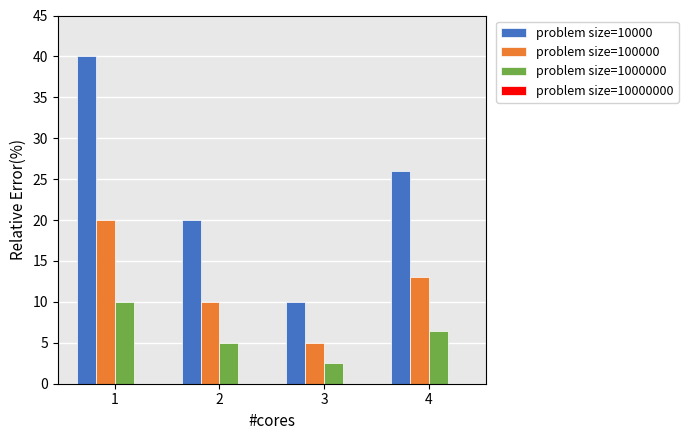

At which label does problem size=1000000 first exceed 6?

1